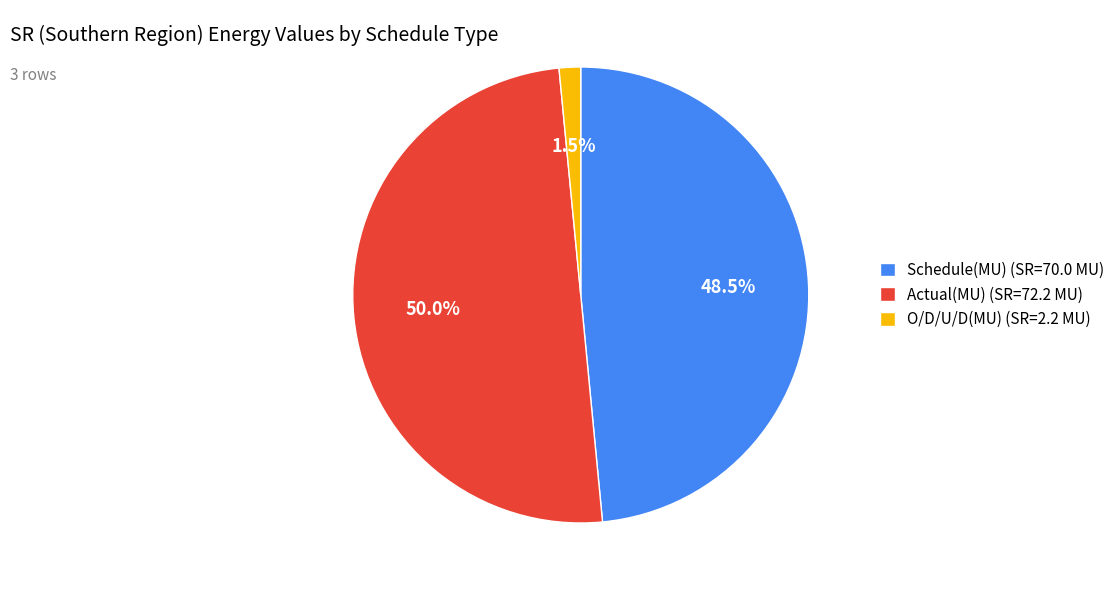

Between Schedule(MU) (SR=70.0 MU) and O/D/U/D(MU) (SR=2.2 MU), which is larger?

Schedule(MU) (SR=70.0 MU)